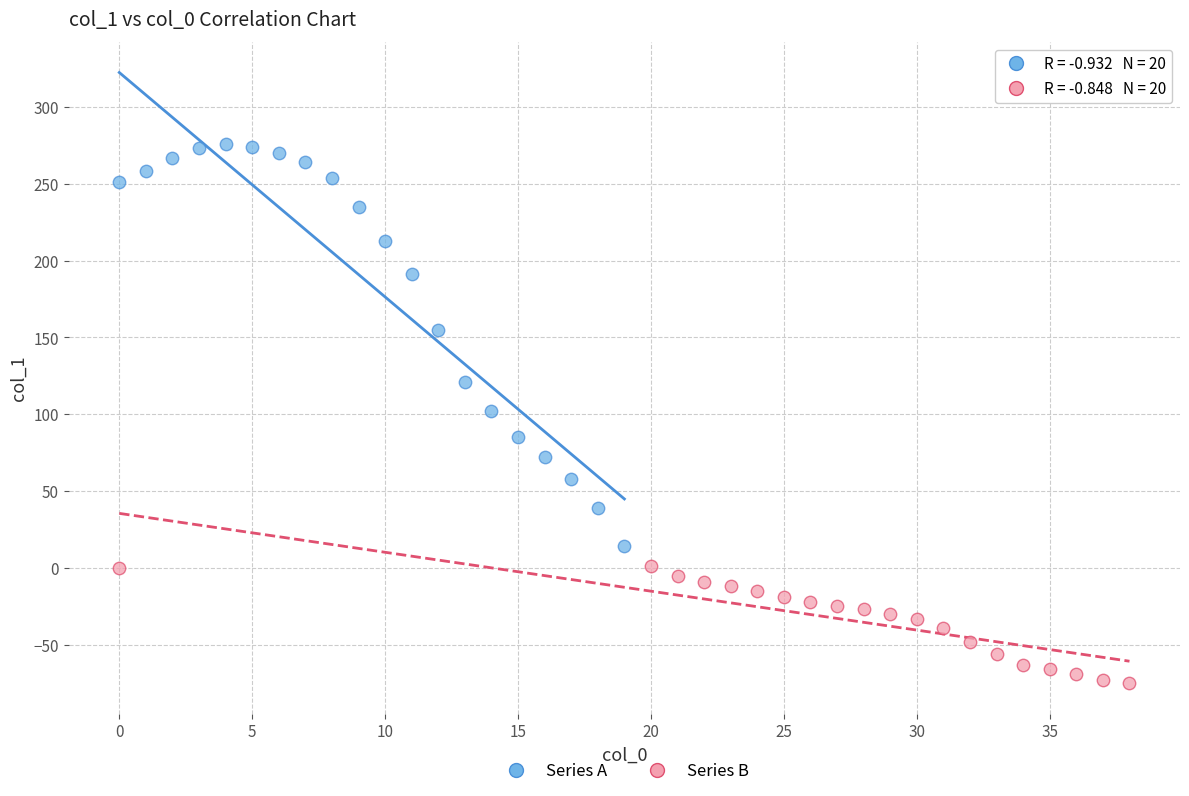

Which series reaches the minimum Y coordinate?

Series B